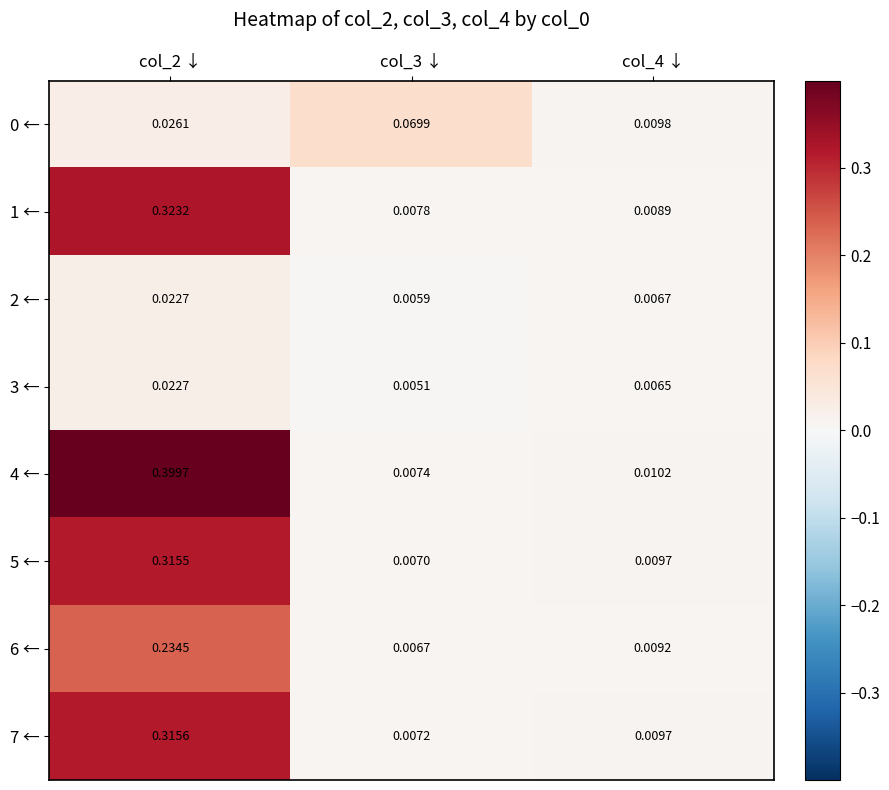

Count the number of data series in this chart.

8